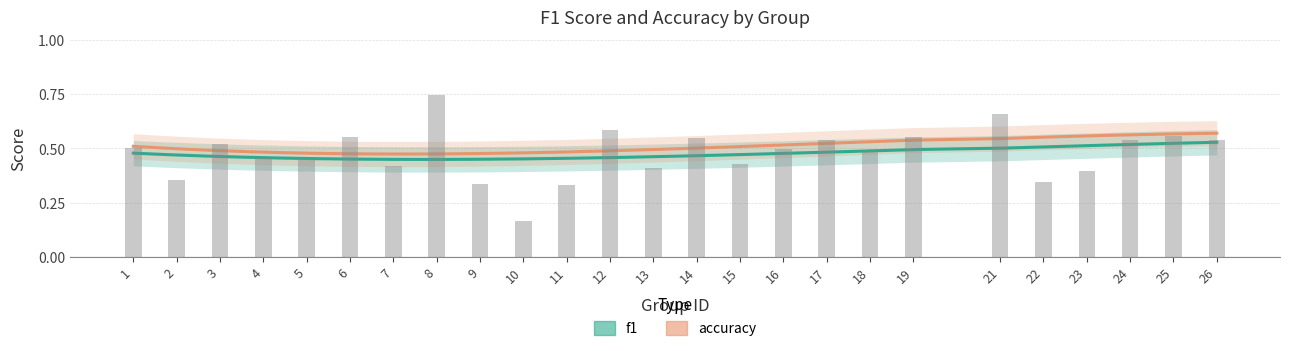

What is the difference between the second highest and second lowest values?

0.3